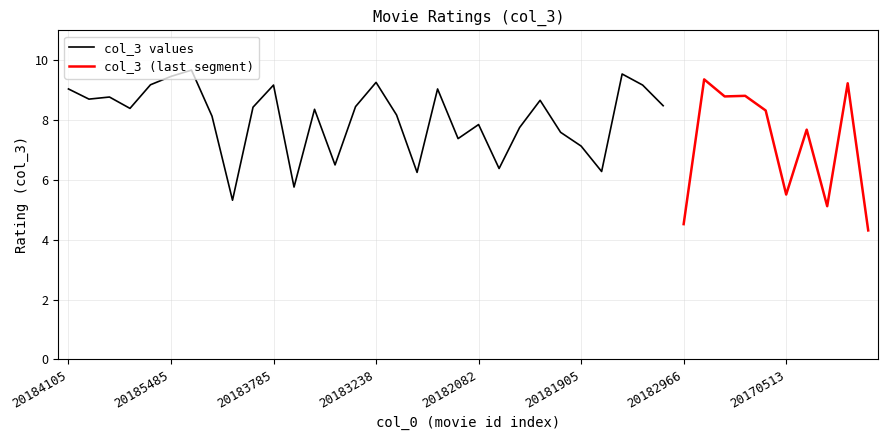

Reading left to right, list all the values displayed in this chart.

20184105=9.0	20176251=8.7	20189463=8.8	20180290=8.4	20183915=9.2	20185485=9.5	20184574=9.7	20186281=8.1	20170658=5.3	20175547=8.4	20183785=9.2	20184187=5.8	20182421=8.4	20168773=6.5	20183479=8.4	20183238=9.3	20177552=8.2	20179230=6.2	20183375=9.0	20189843=7.4	20182082=7.8	20178825=6.4	20183745=7.8	20177538=8.7	20184481=7.6	20181905=7.1	20176814=6.3	20183073=9.5	20181171=9.2	20183007=8.5	20182966=4.5	20183050=9.4	20182935=8.8	20182669=8.8	20186822=8.3	20170513=5.5	20189869=7.7	20174981=5.1	20010291=9.2	20179006=4.3